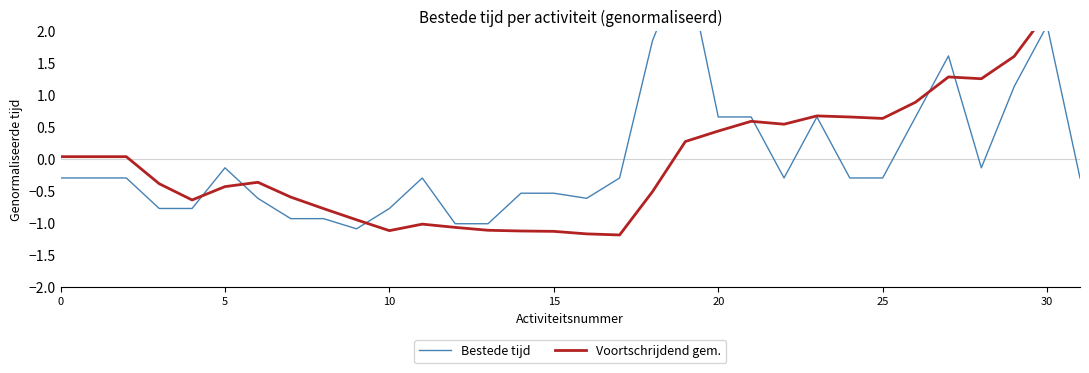

The value of Bestede tijd at 20 is 0.4. True or false?

False